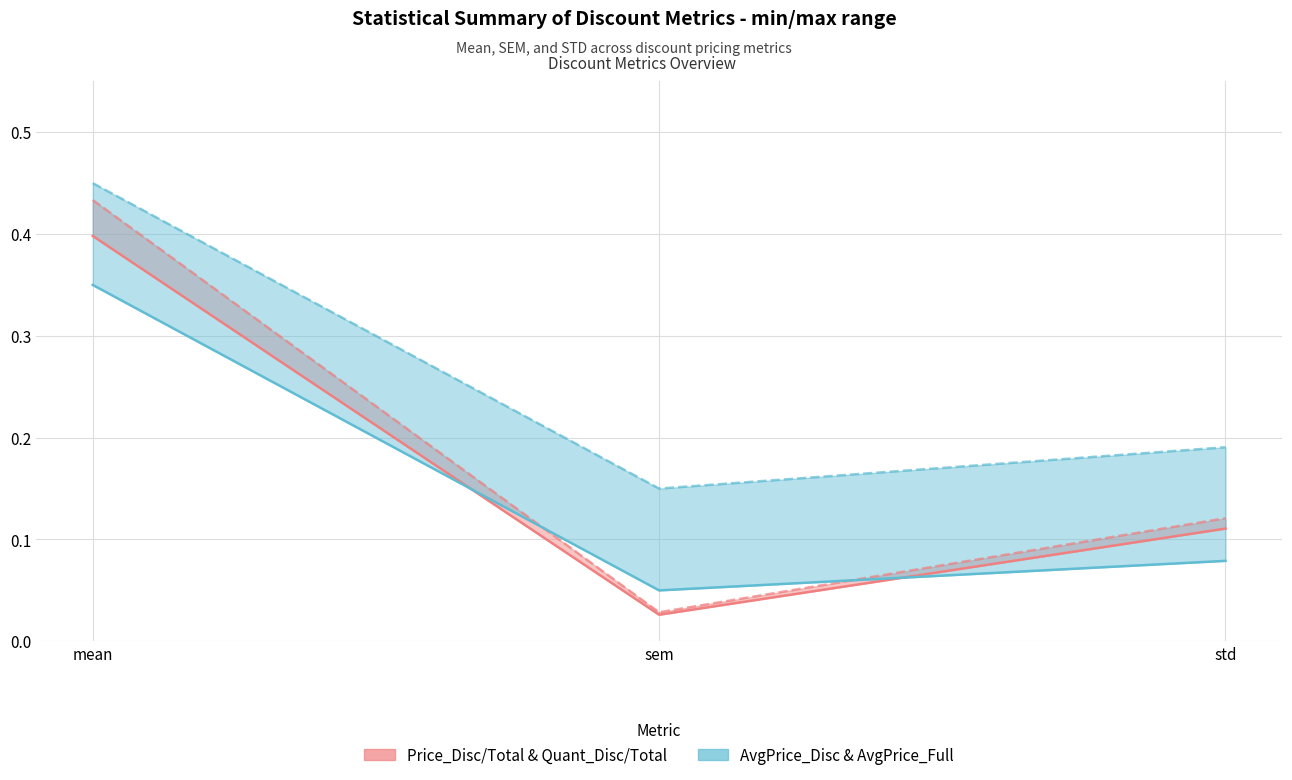

Reading right to left, extract all data points from this chart.

Price_Disc/Total (line): 0.1	0.0	0.4
Quant_Disc/Total (line): 0.1	0.0	0.4
AvgPrice_Disc (line): 0.1	0.1	0.3
AvgPrice_Full (line): 0.2	0.1	0.4